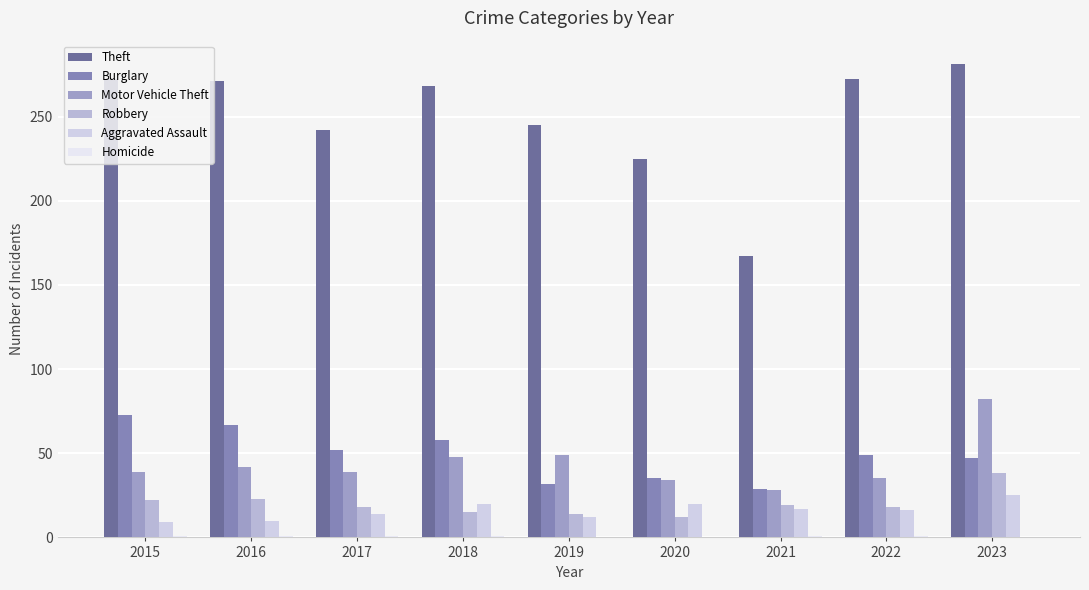

How many categories are shown in the chart?

9